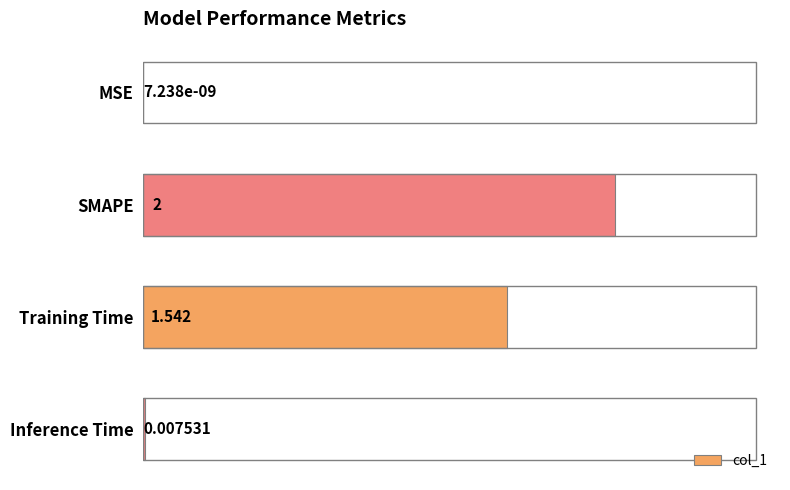

Which has a higher value, SMAPE or Training Time?

SMAPE